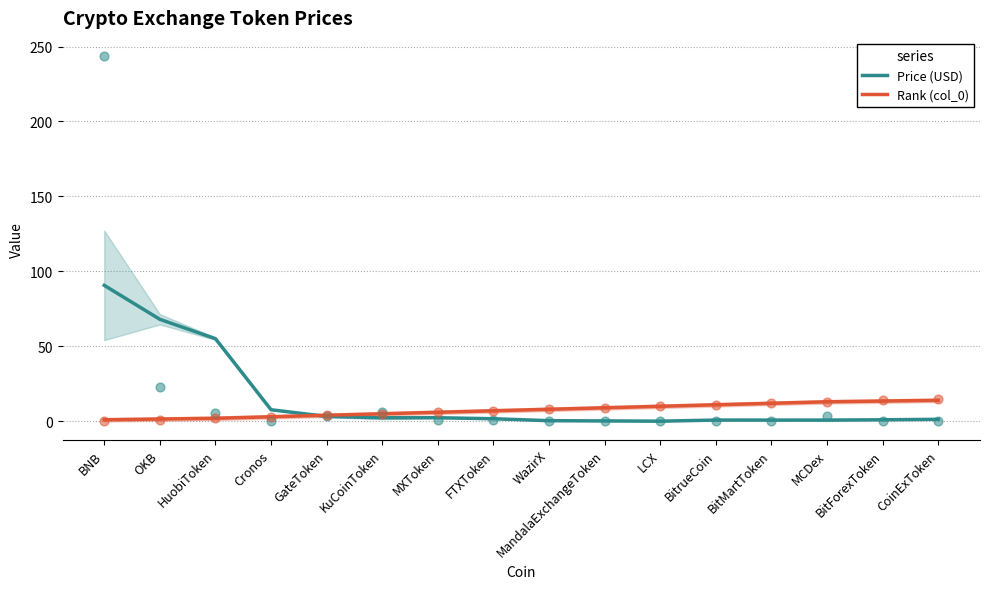

Which series has the largest total across all categories?

Price (USD)